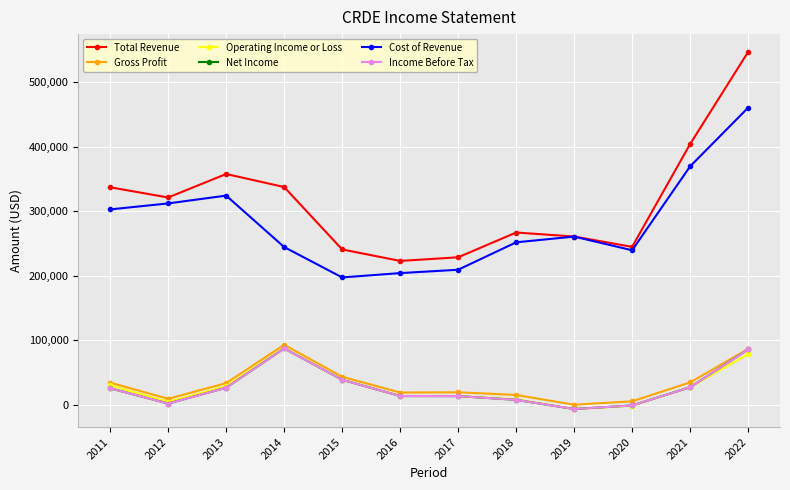

Is this an area chart (filled region under the line)?

No